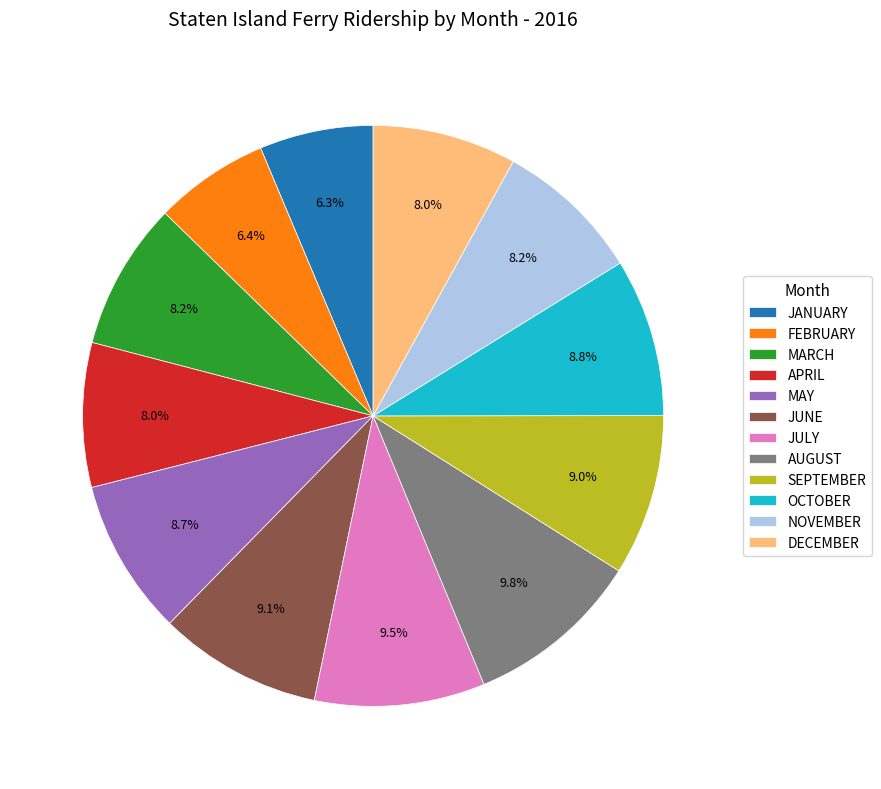

Between DECEMBER and JUNE, which is larger?

JUNE